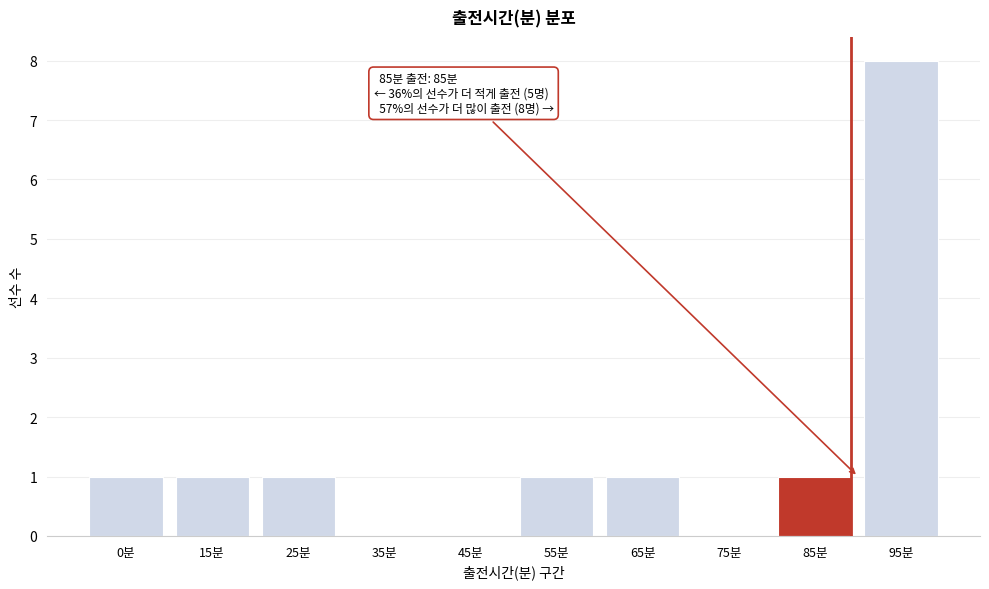

Reading right to left, what are all the values shown in this chart?

95분=8	85분=1	75분=0	65분=1	55분=1	45분=0	35분=0	25분=1	15분=1	0분=1